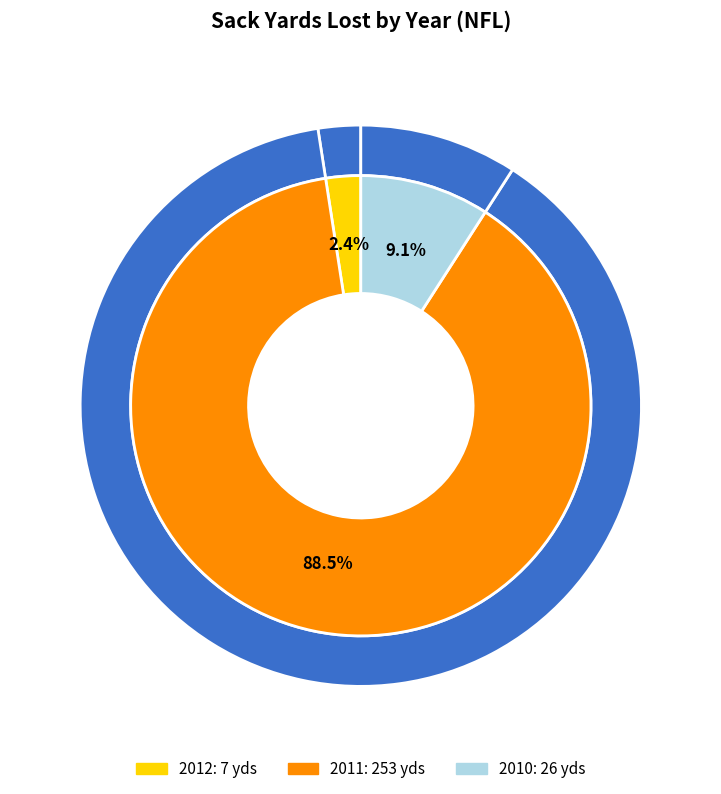

To the nearest percent, what is the difference between the 2012 and 2011 slice percentages?

86%